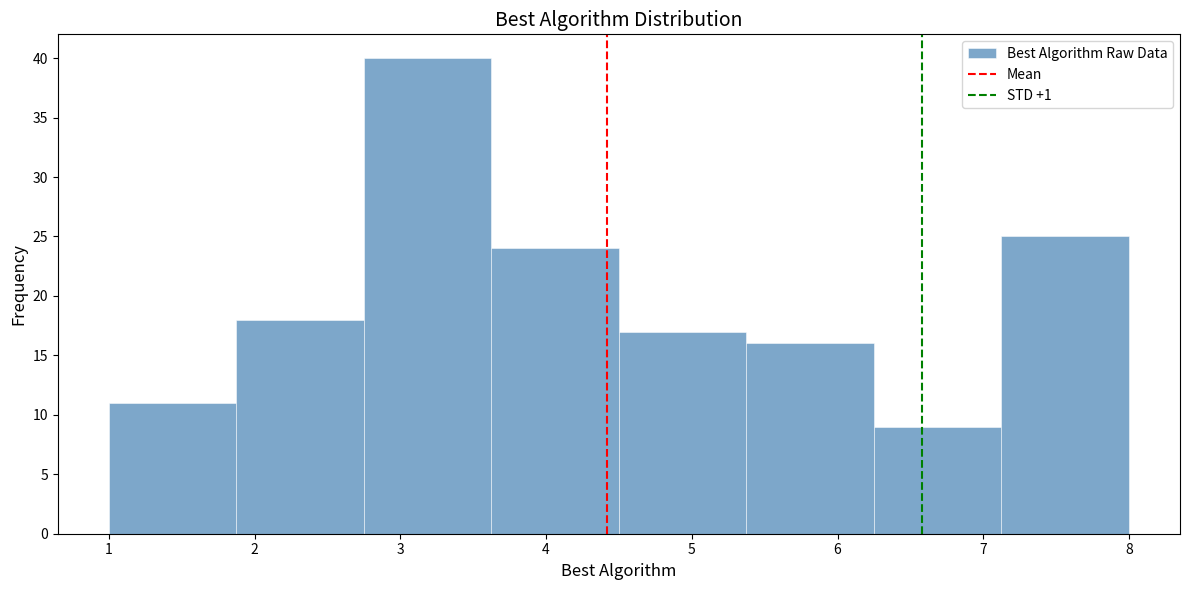

How tall is the bar that spans 1.9 to 2.8 on the x-axis? Neither the bar edges nor the heights are printed on the chart, so give them approximately, as read against the axes.

18